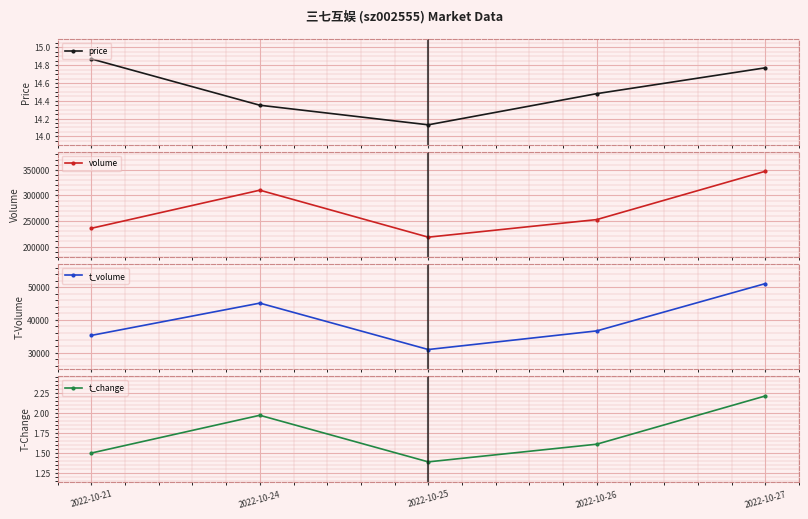

At which label does volume reach its minimum?

2022-10-25